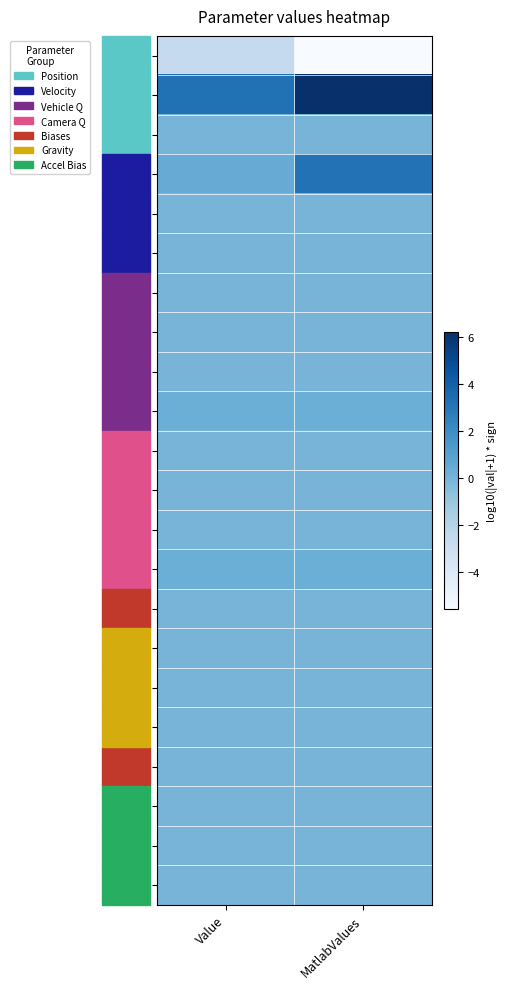

At which category does the chart reach its minimum across all series?

MatlabValues